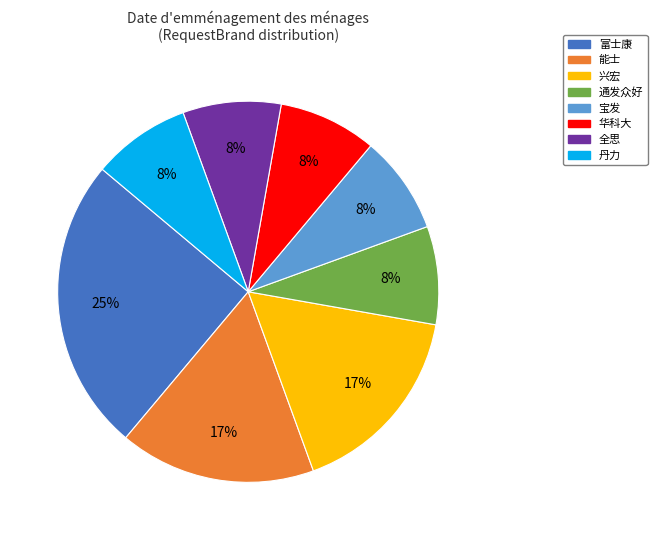

Is the sum of 全思 and 宝发 greater than half?

No